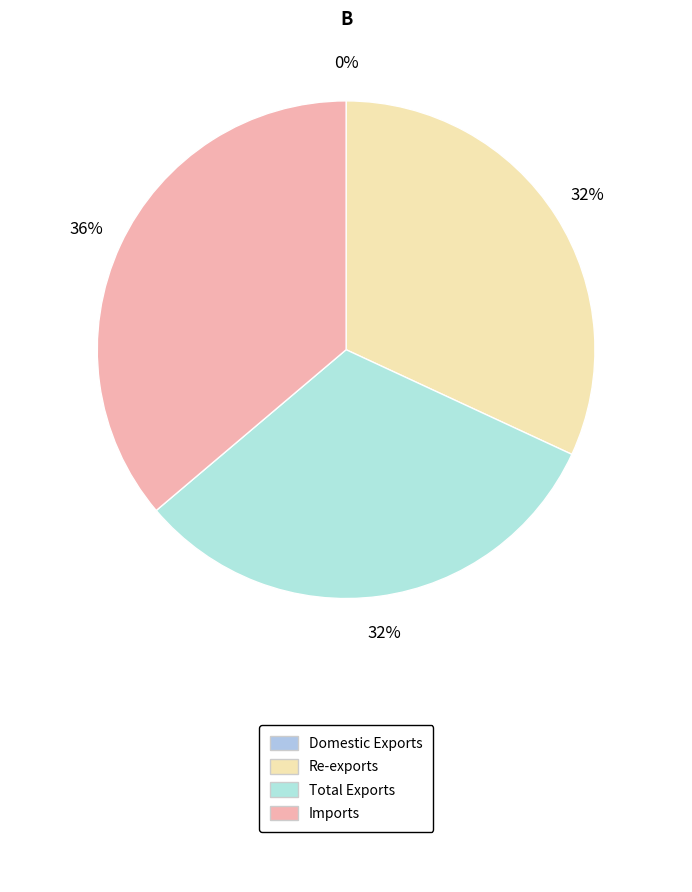

To the nearest percent, what is the average slice percentage?

25%